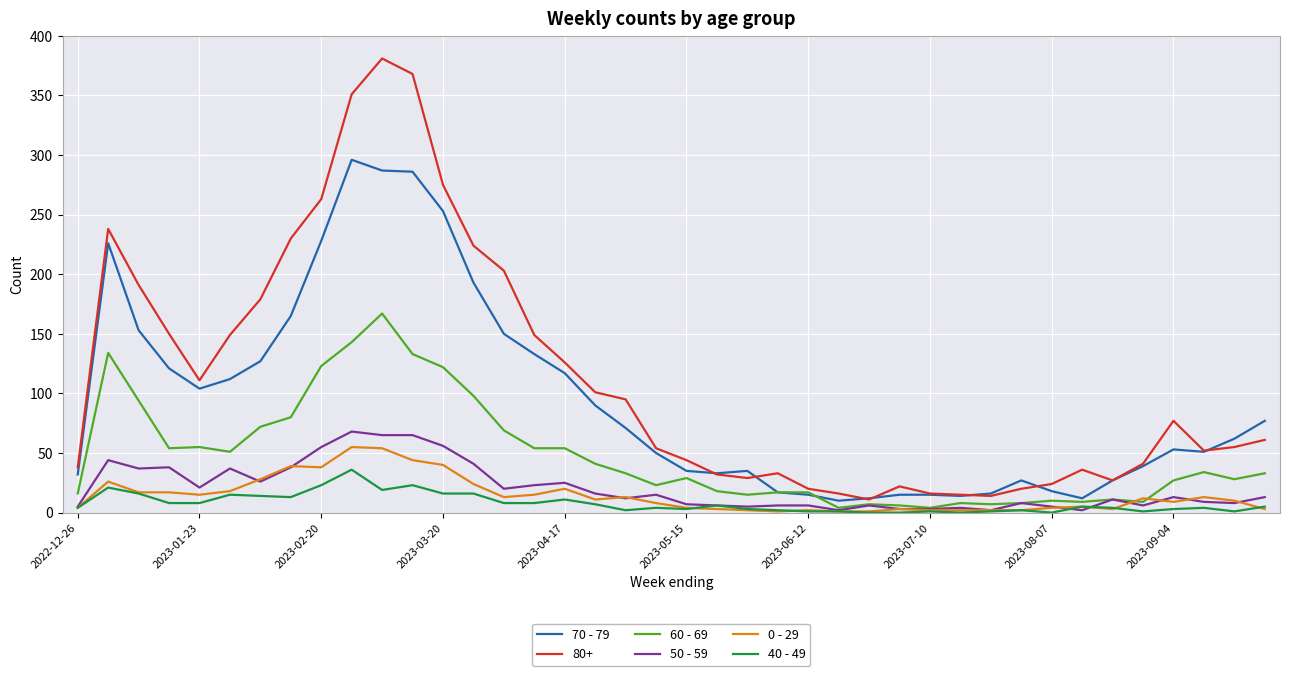

What is the difference between the maximum and minimum values in the 60 - 69 series?

163